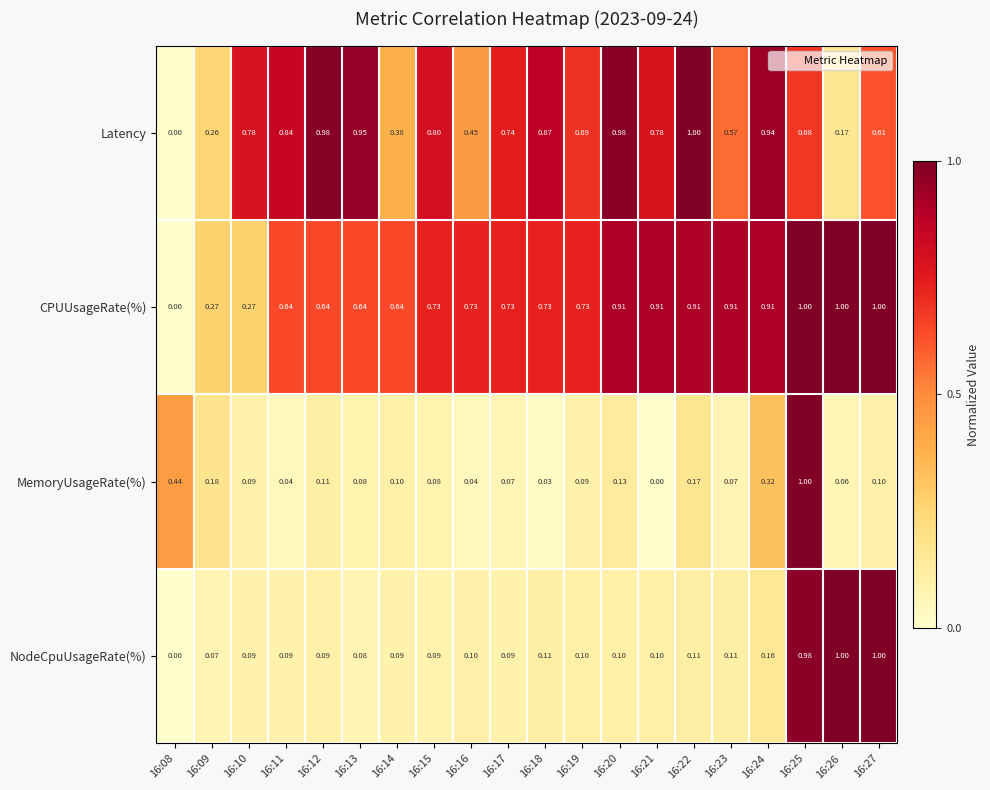

Is the value of Latency at 16:14 greater than the value of CPUUsageRate(%) at 16:25?

No